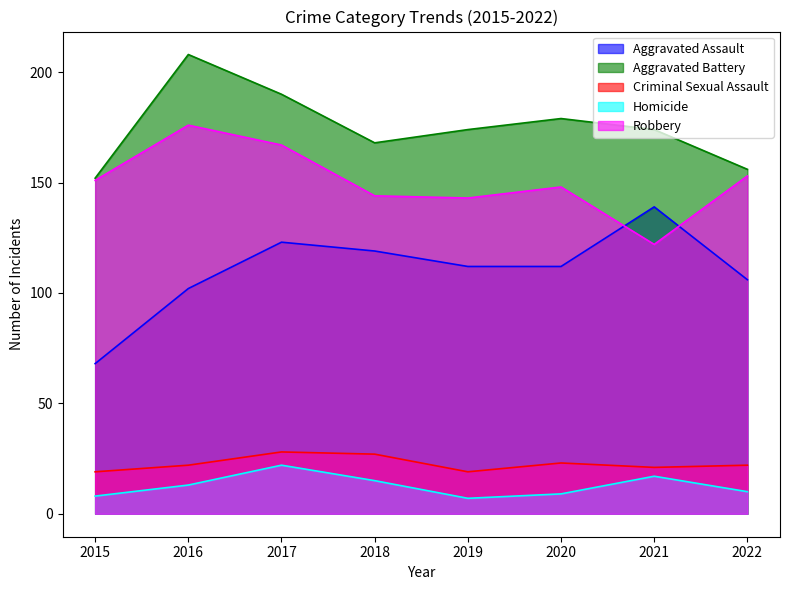

How many data points in Aggravated Assault are above 112?

3